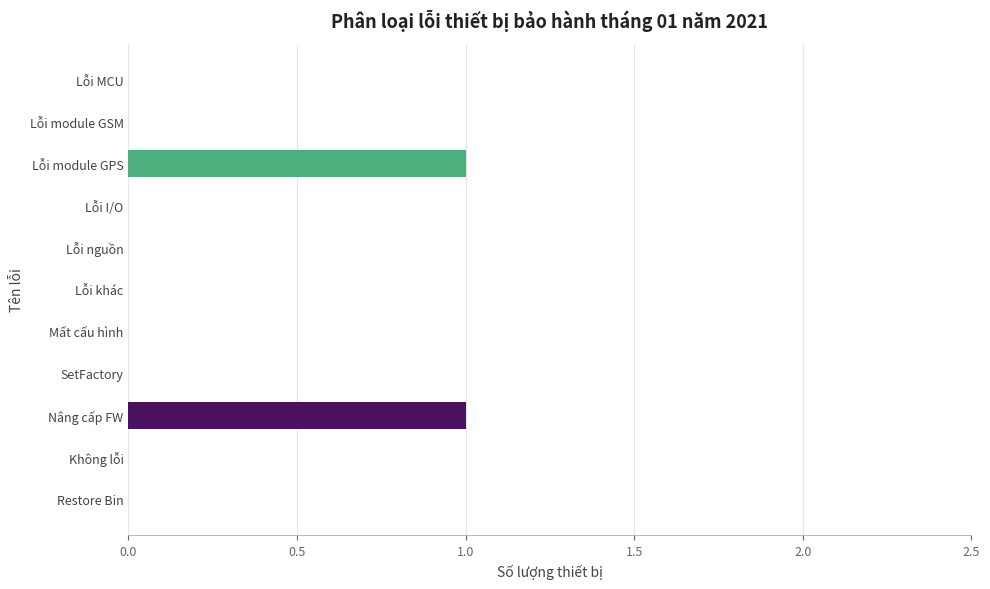

The chart shows a value of 1 at Nâng cấp FW. True or false?

True